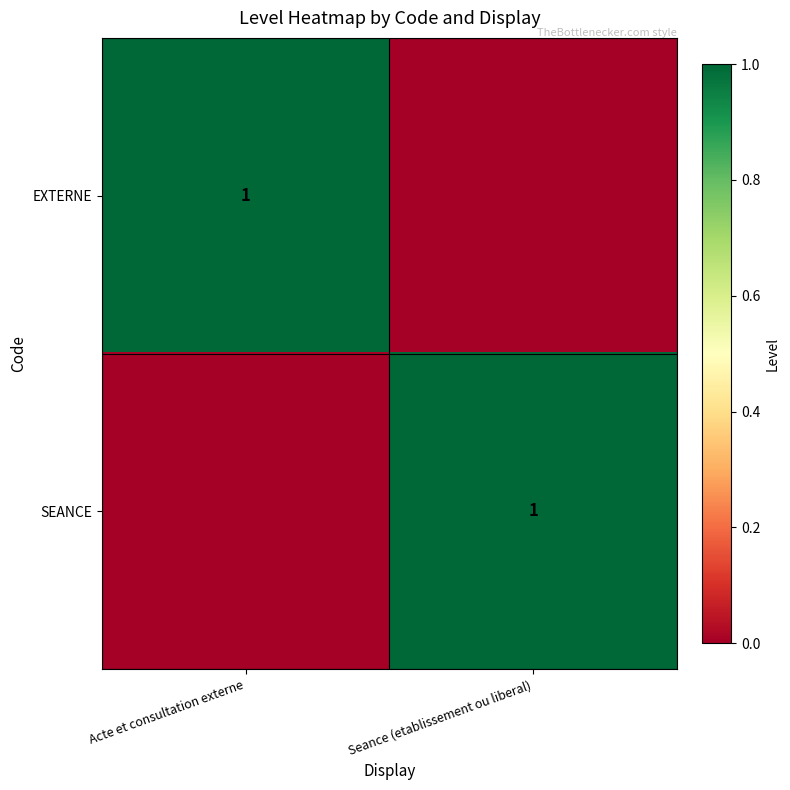

What is the spread (max minus min) of values at Seance (etablissement ou liberal)?

1